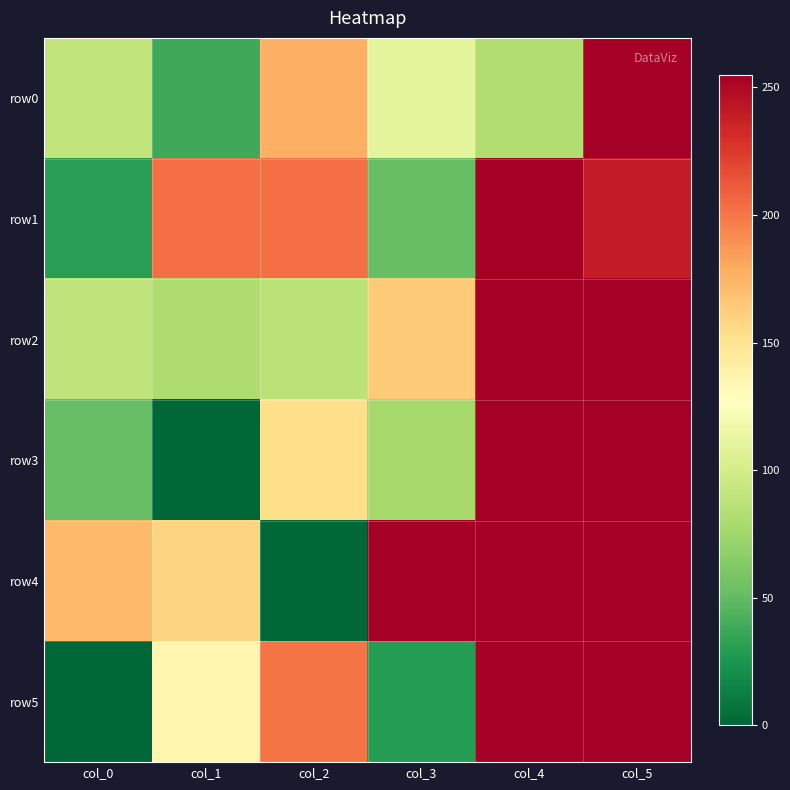

At col_1, list the series in order from largest to smallest.

row1, row4, row5, row2, row0, row3